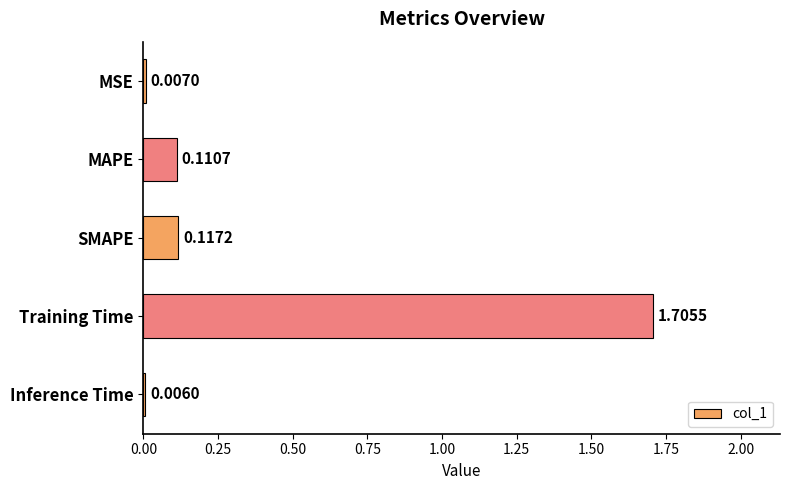

Which label corresponds to the largest value in the chart?

Training Time